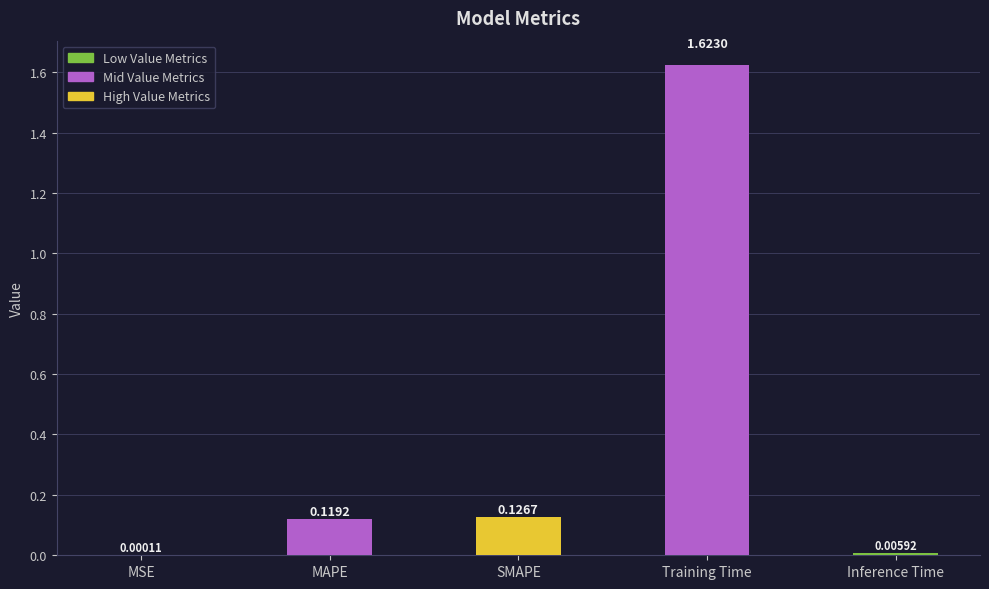

Which label corresponds to the largest value in the chart?

Training Time